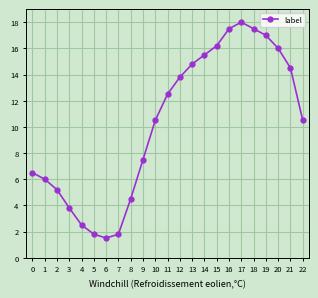

Reading right to left, what are all the values shown in this chart?

10.5	14.5	16.0	17.0	17.5	18.0	17.5	16.2	15.5	14.8	13.8	12.5	10.5	7.5	4.5	1.8	1.5	1.8	2.5	3.8	5.2	6.0	6.5